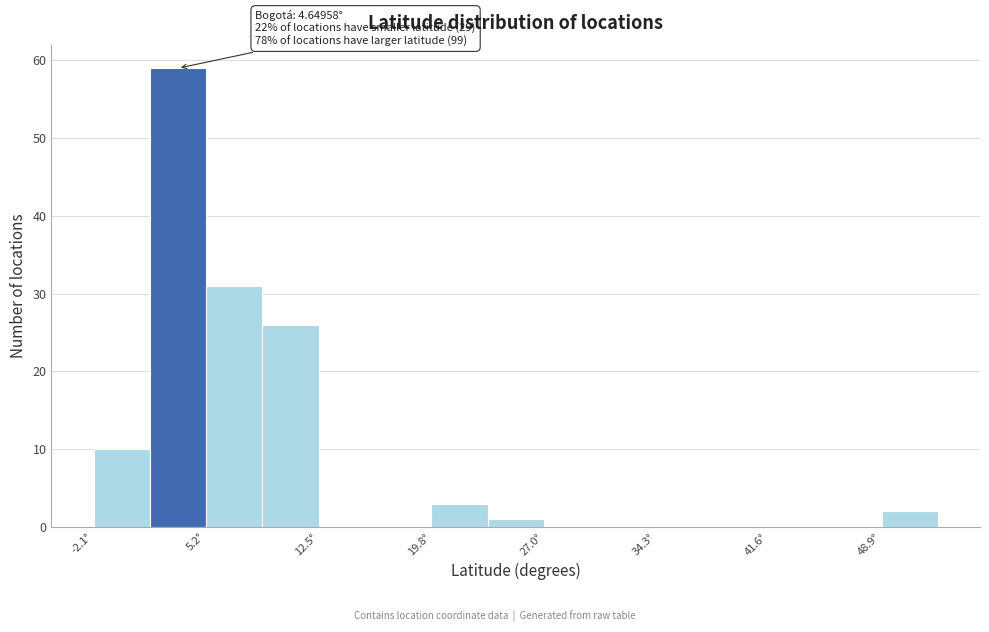

Around what value on the x-axis is the tallest bar? Give the approximate position of its centre, as read against the axis.

3